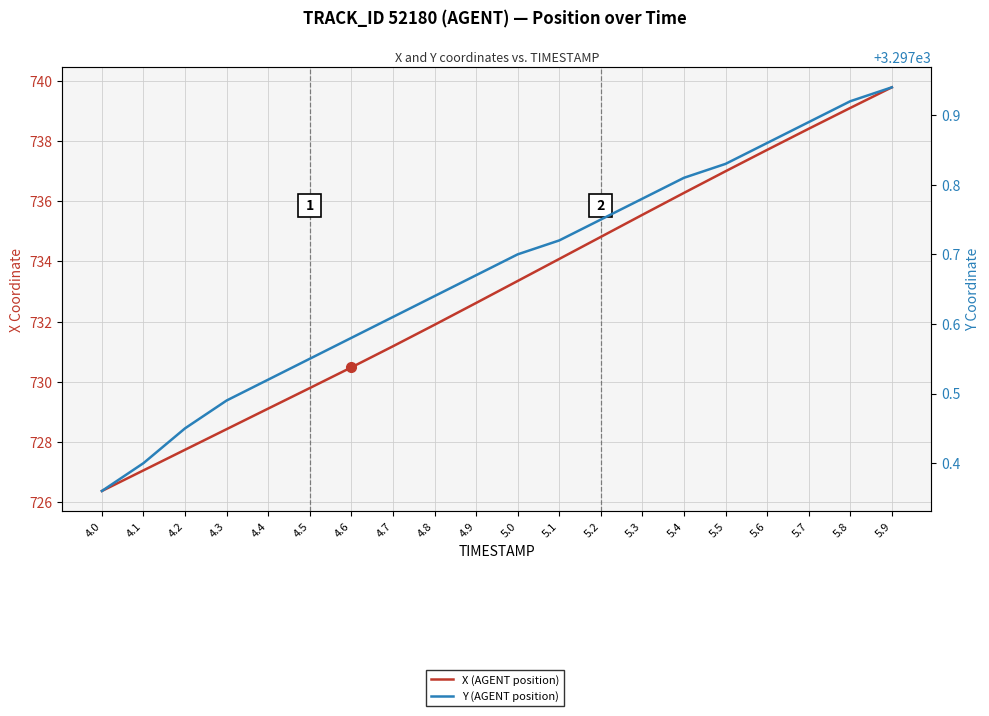

Between 4.5 and 4.1, which is larger?

4.5